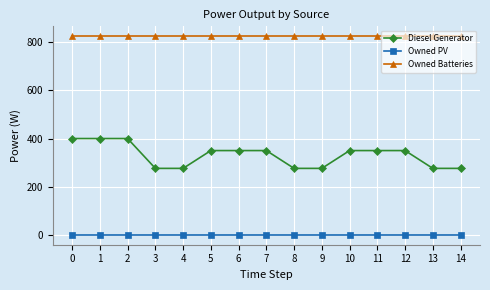

True or false: Owned Batteries and Owned PV intersect in this chart.

False